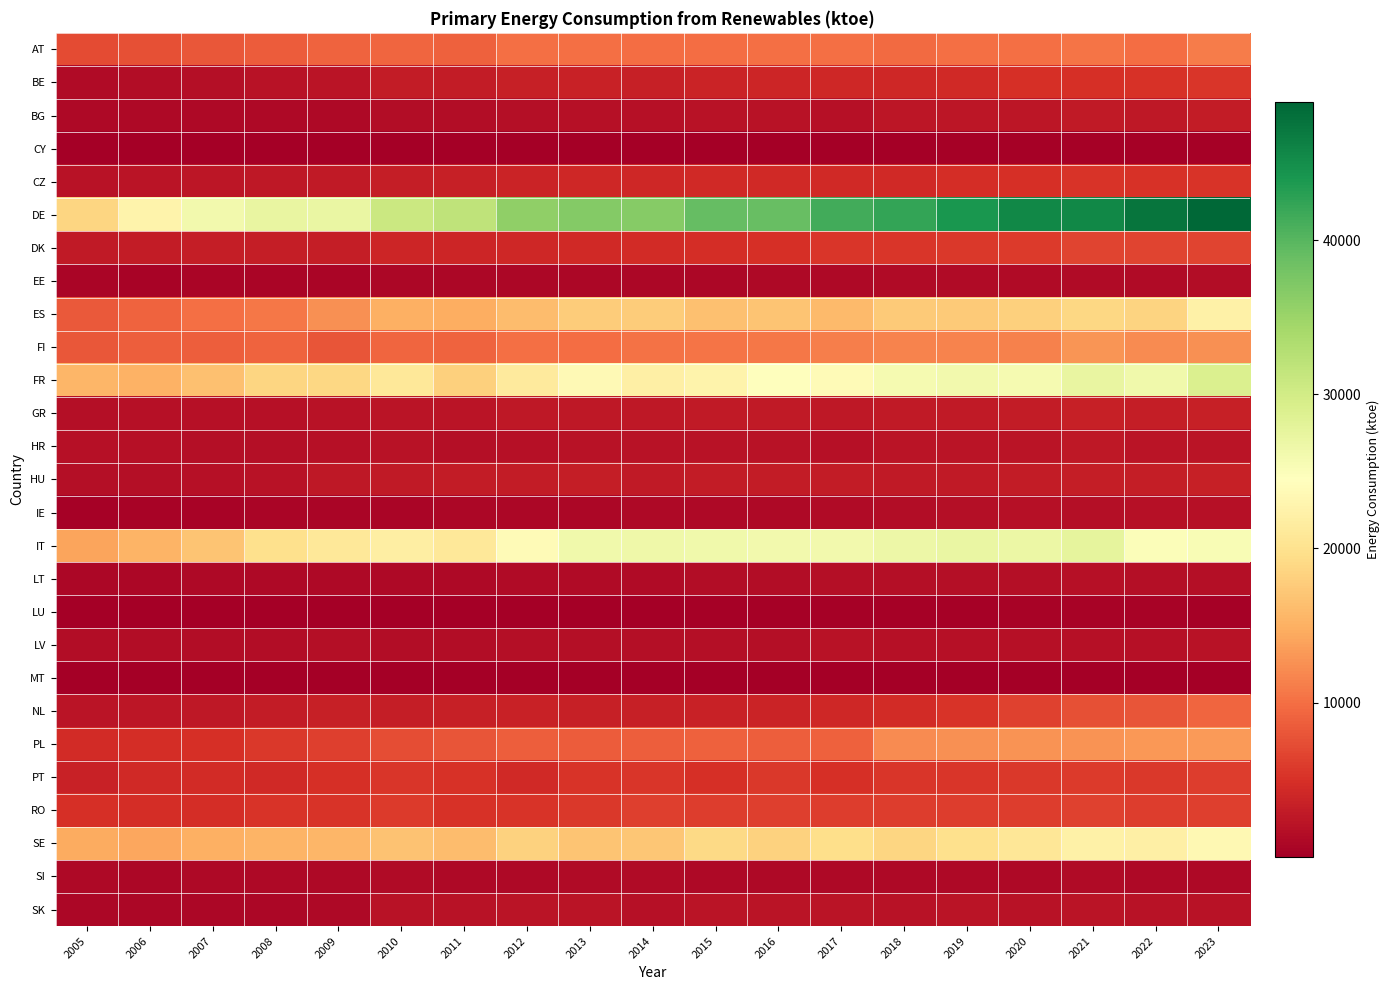

What is the spread (max minus min) of values at 2013?

36868.6